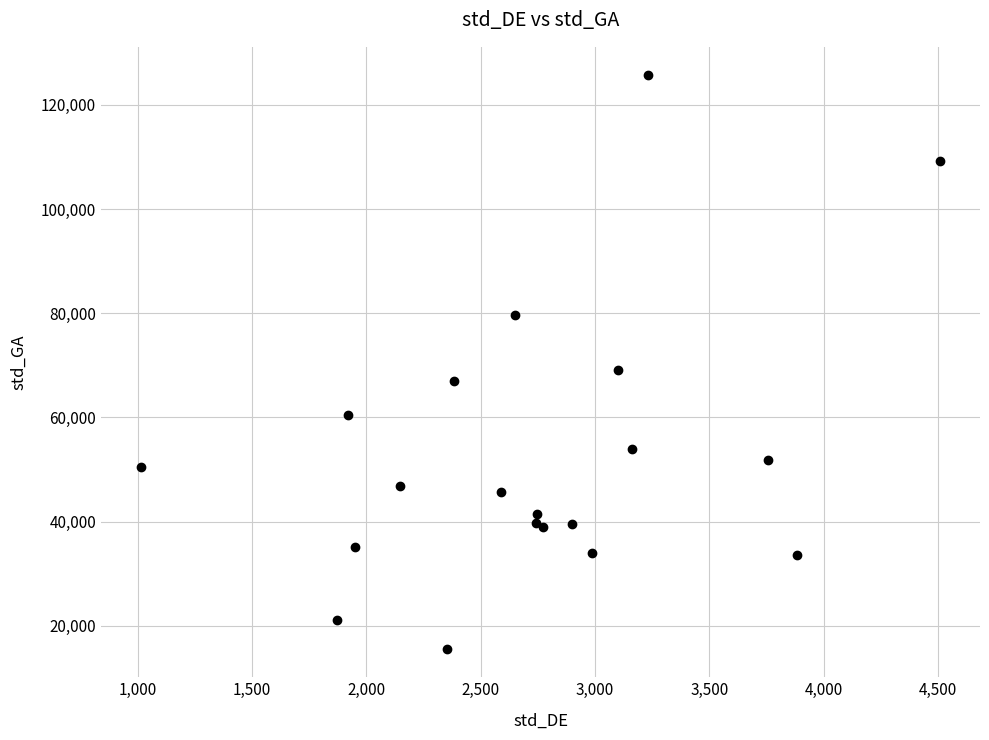

What Y value in the scatter plot is closest to 70635?

69059.4